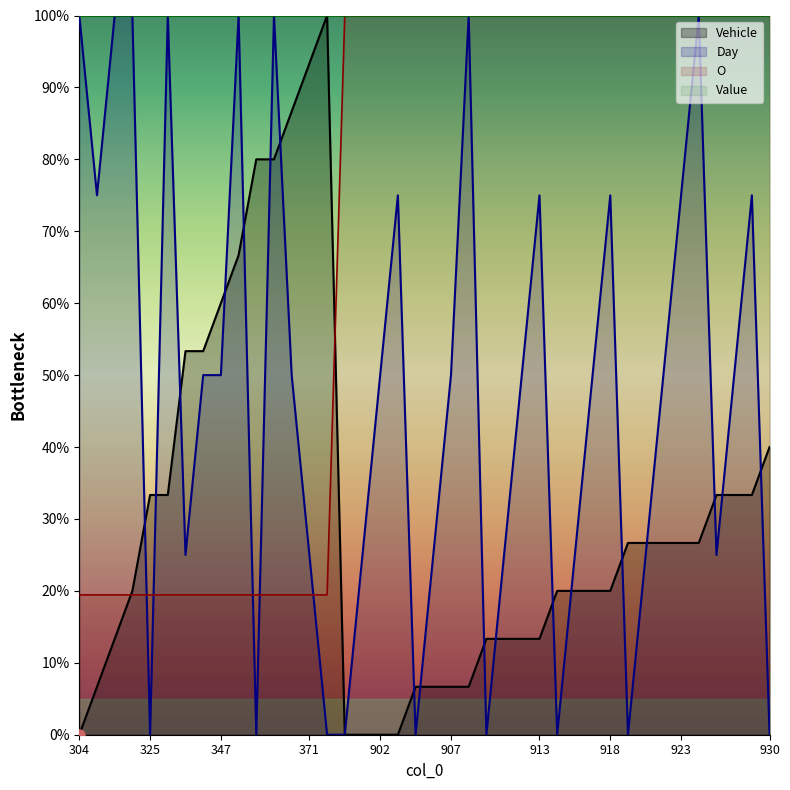

How many positive values does the Day series have?

31